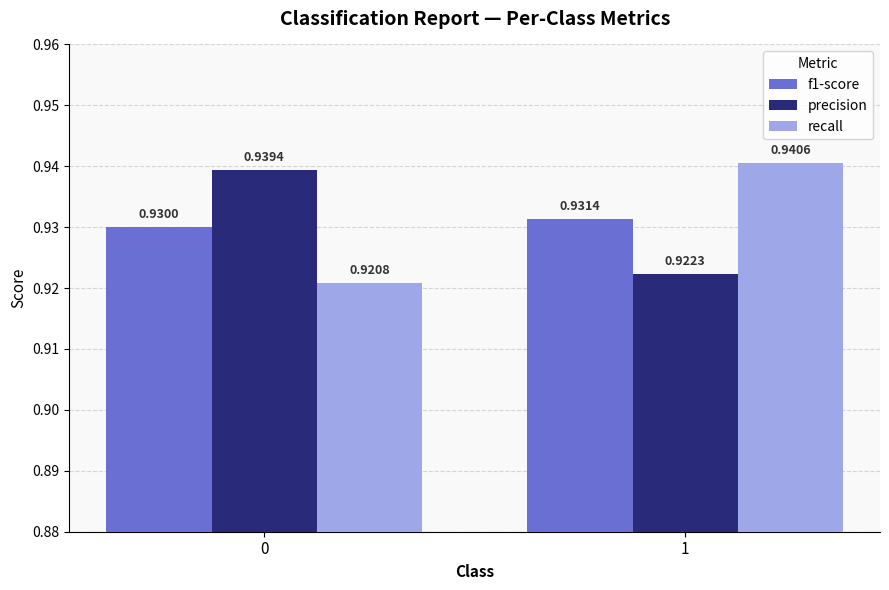

Rank the series by their maximum value, from highest to lowest.

recall, precision, f1-score